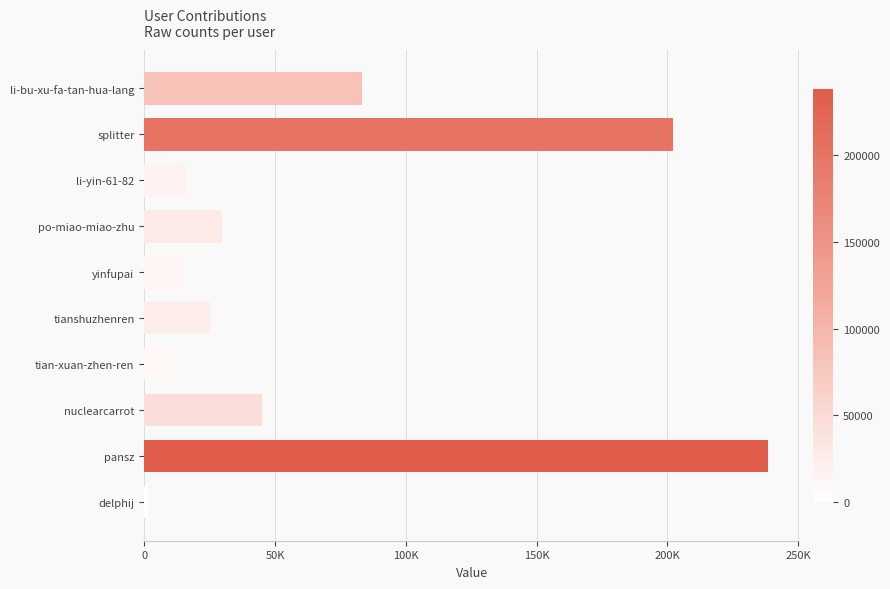

Are the bars horizontal?

Yes